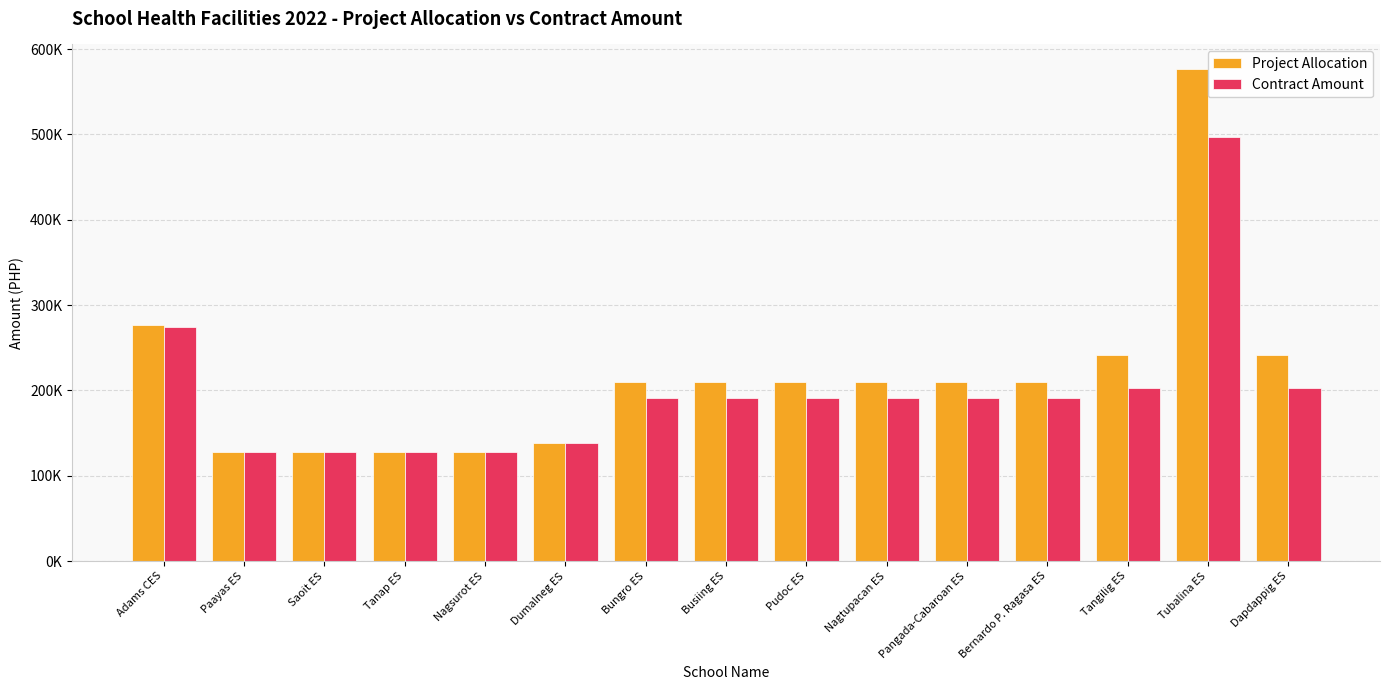

Which series has the largest total across all categories?

Project Allocation